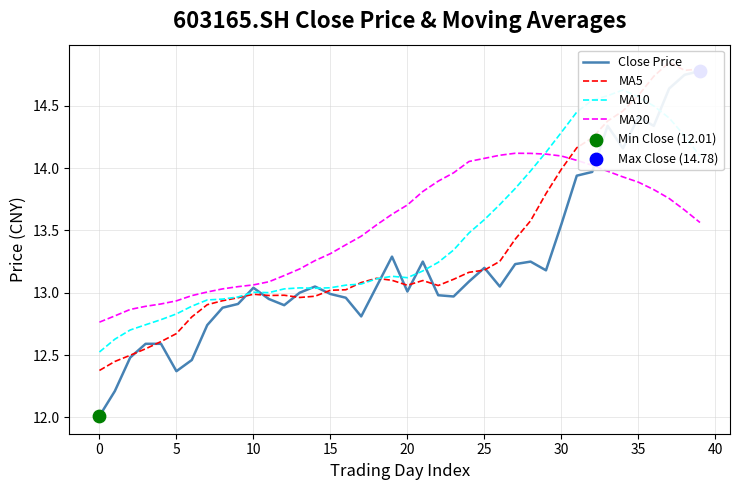

At which category is the sum across all series the highest?

37